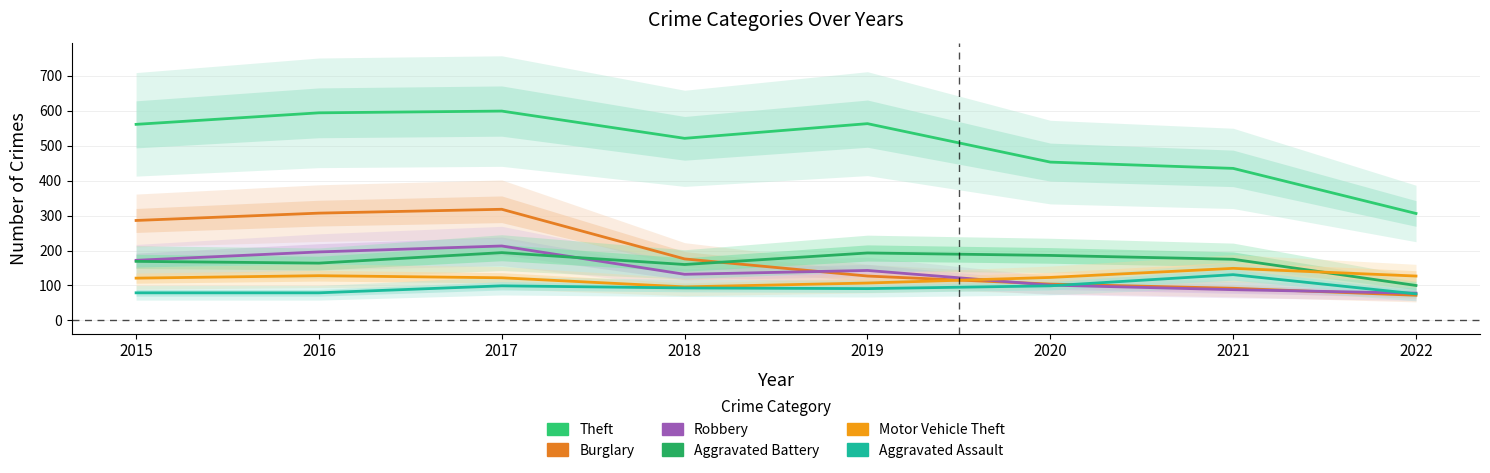

True or false: Motor Vehicle Theft and Aggravated Assault intersect in this chart.

False